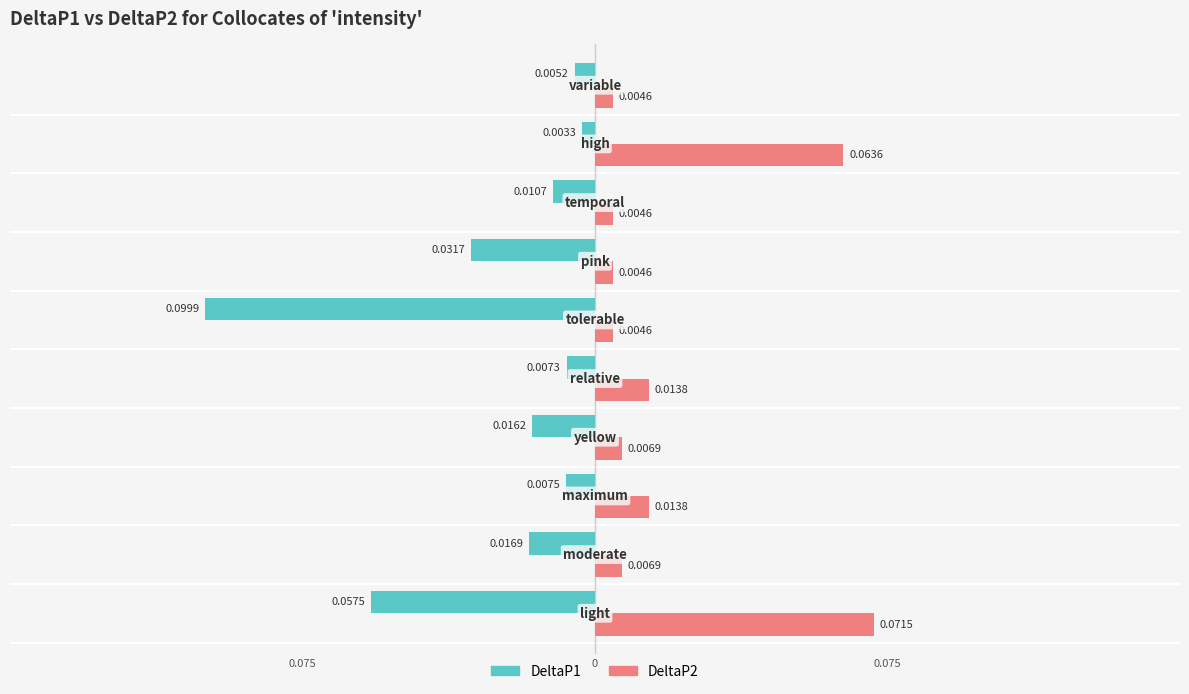

What is the difference between the maximum and minimum values in the DeltaP2 series?

0.1